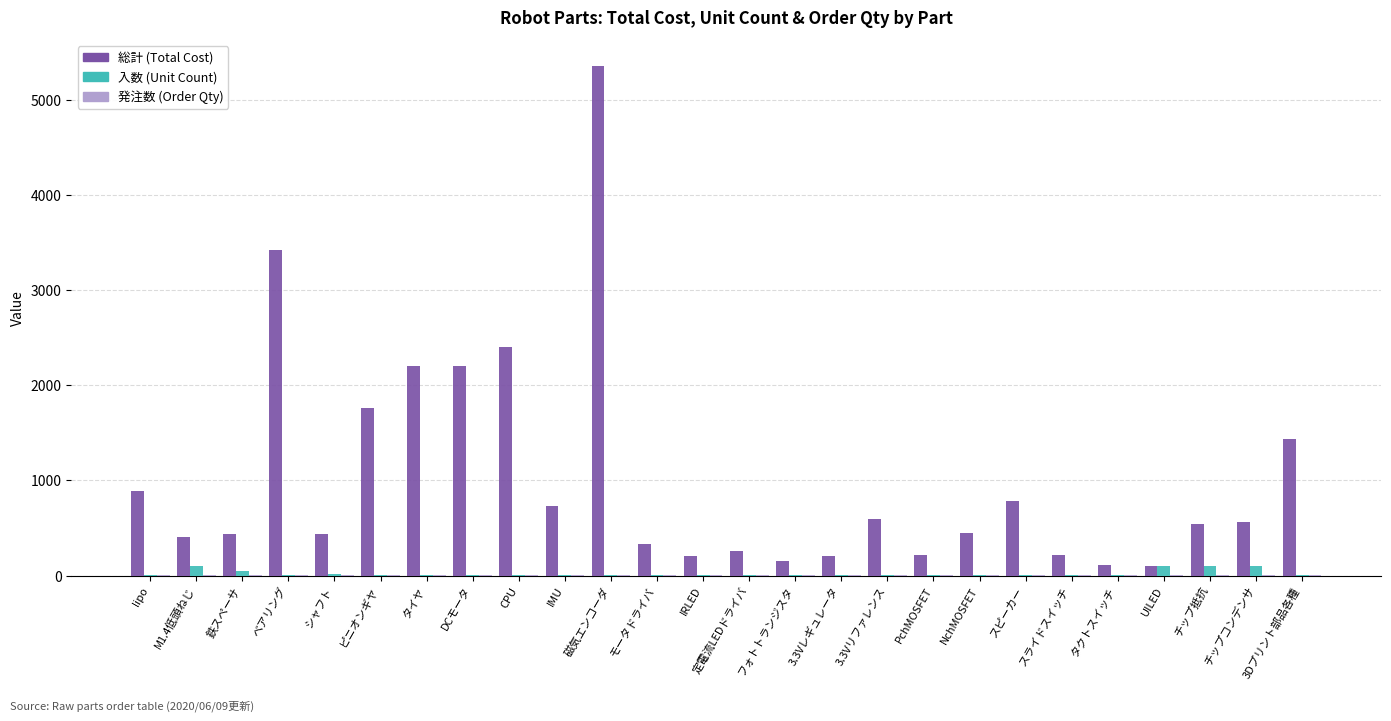

What is the maximum value shown in the chart?

5356.0